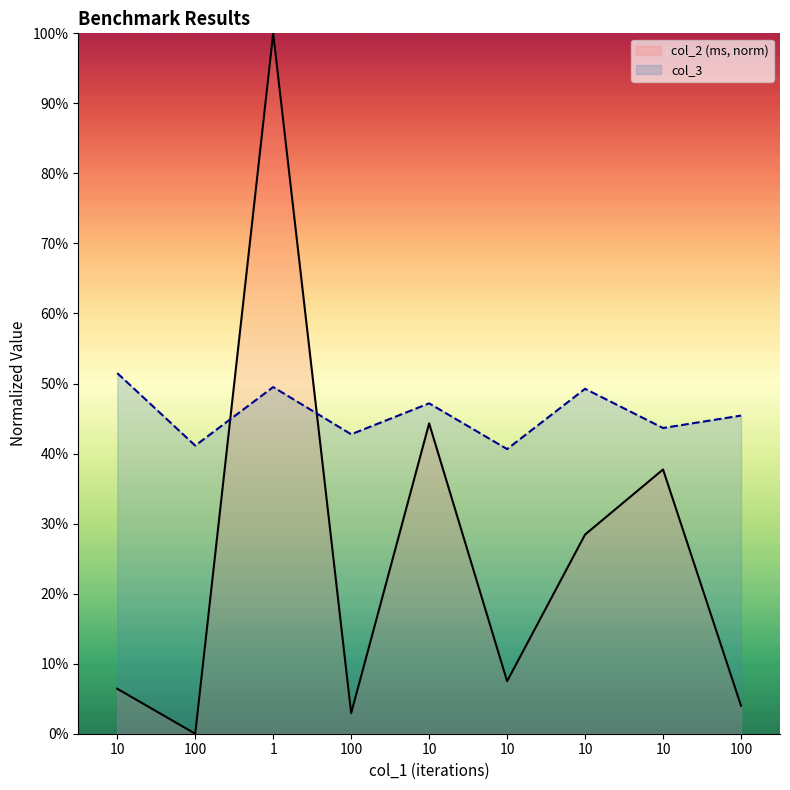

How many interior local peaks does the col_3 series have?

3